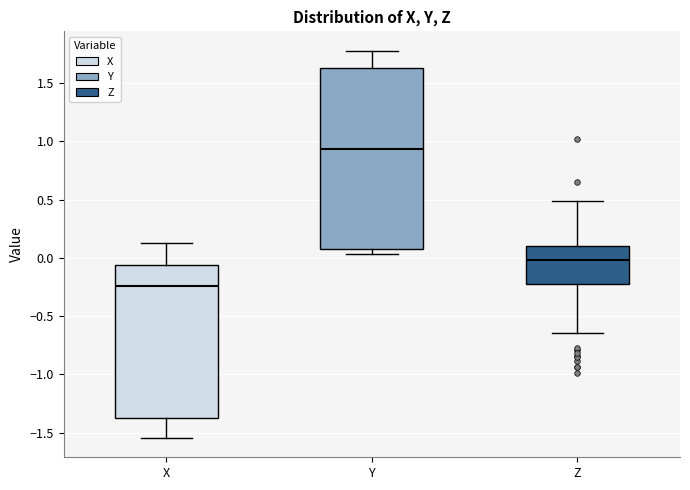

Reading left to right, transcribe this box plot: for each box, give where its median line is, the range the box spans, and where its two whiskers end, as read against the y-axis. The values are not printed on the chart, so give them approximately, as read against the axis.

X: median -0.25, box -1.35 to -0.05, whiskers -1.55 to 0.15
Y: median 0.95, box 0.10 to 1.65, whiskers 0.05 to 1.80
Z: median 0.00, box -0.20 to 0.10, whiskers -0.65 to 0.50